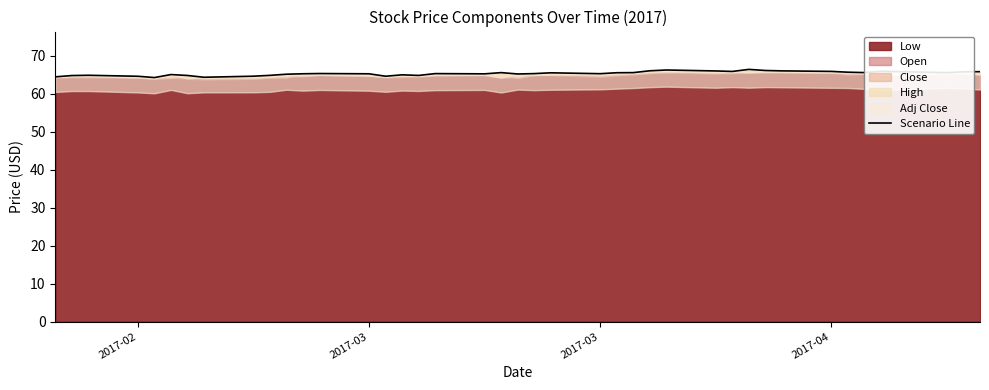

How many lines are shown in the chart?

1